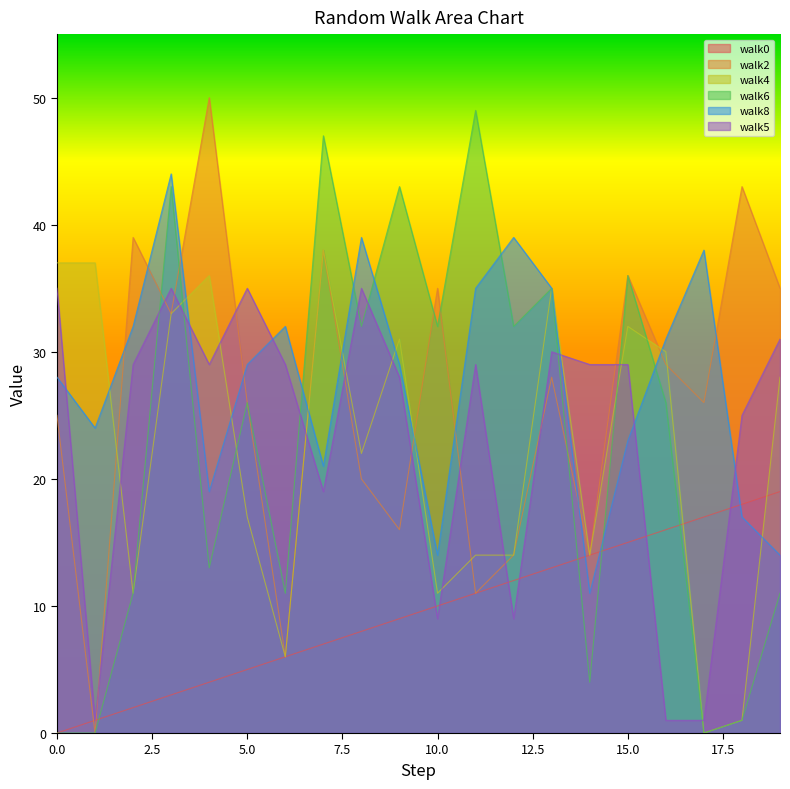

True or false: walk2 has more than 2 interior local peaks.

True